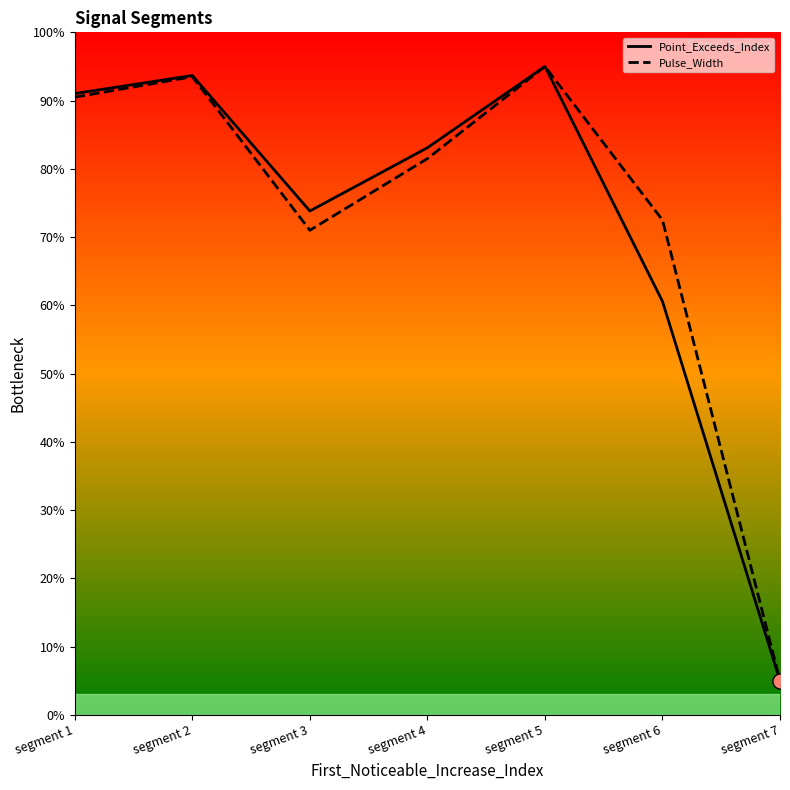

Which series reaches the maximum Y coordinate?

Point_Exceeds_Index